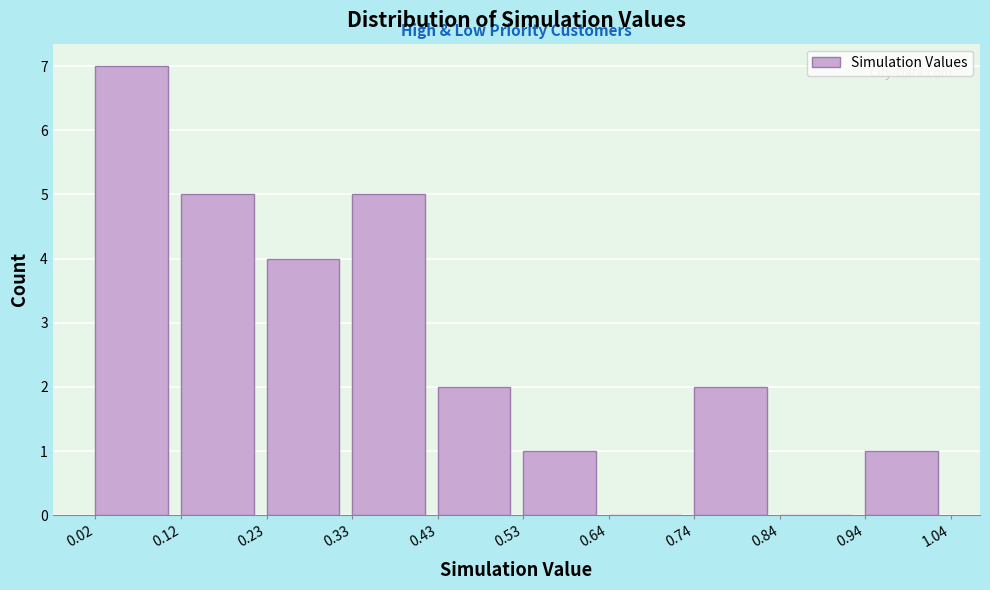

Reading left to right, transcribe this chart: for each bar, give the range it covers on the x-axis and its height. The values are not printed on the chart, so give them approximately, as read against the axis.

0.02 to 0.12: 7
0.12 to 0.23: 5
0.23 to 0.33: 4
0.33 to 0.43: 5
0.43 to 0.53: 2
0.53 to 0.64: 1
0.64 to 0.74: 0
0.74 to 0.84: 2
0.84 to 0.94: 0
0.94 to 1.04: 1